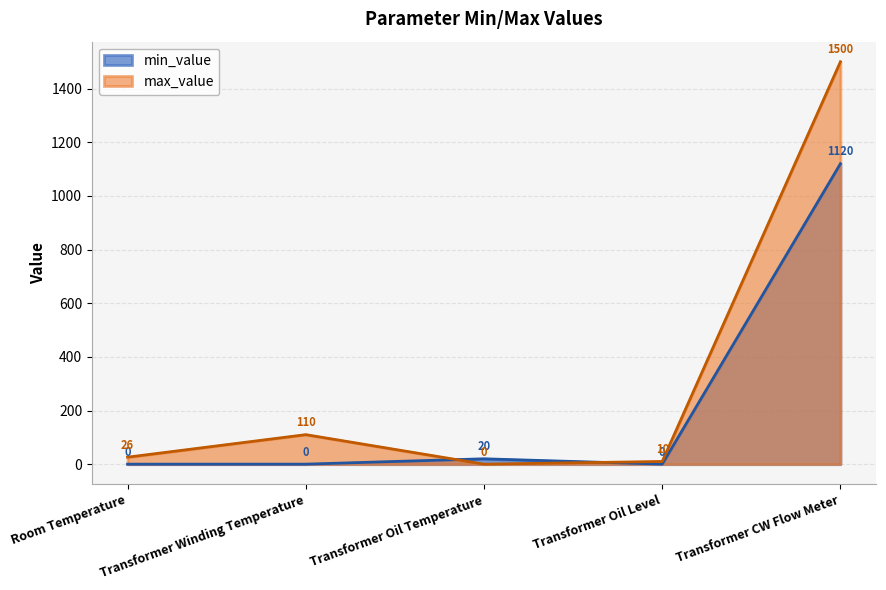

How many intersections are there between min_value and max_value?

2